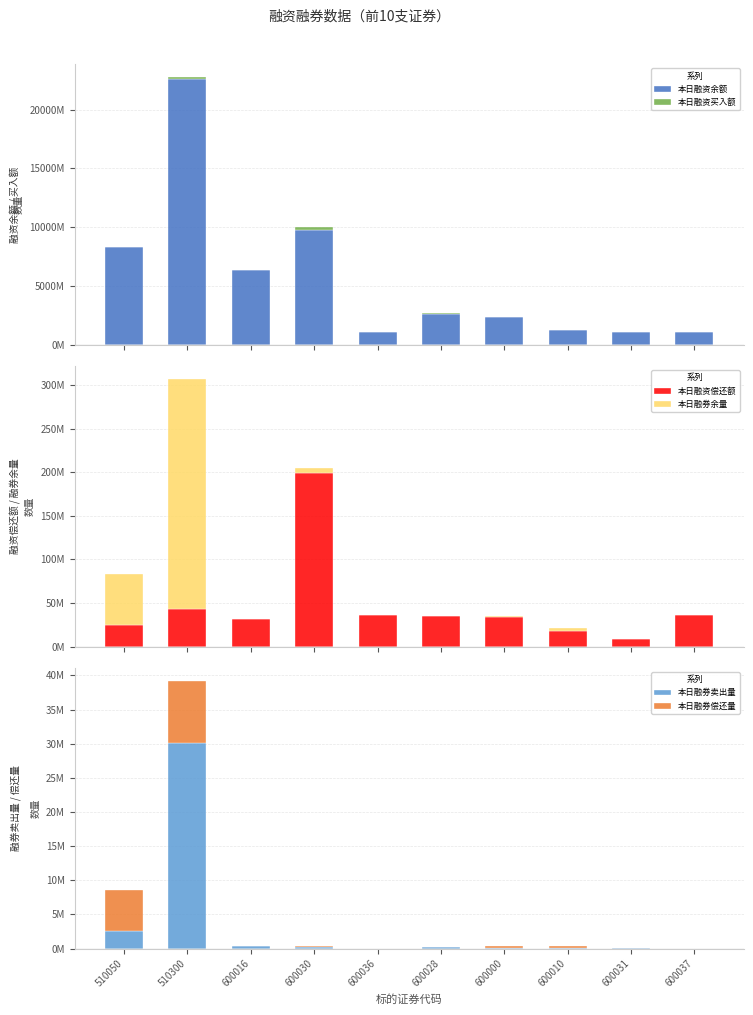

Reading left to right, list all the values displayed in this chart.

本日融资余额: 8301889930	22631923338	6351899295	9791885535	1083029689	2649685726	2337078997	1229881151	1087402130	1083029689
本日融资买入额: 32314448	103364451	10870618	201500790	39455969	34859163	15245937	17664096	16829713	39455969
本日融资偿还额: 25167321	43777065	31267729	199382638	36776399	35131652	33842963	18488621	8650536	36776399
本日融券余量: 57685418	262730201	985140	5551671	3600	504300	894360	3445050	58100	3600
本日融券卖出量: 2595600	30143009	350200	216100	2000	200000	119400	153100	20000	2000
本日融券偿还量: 5990100	9038626	64200	166300	0	9500	192160	254800	8900	0